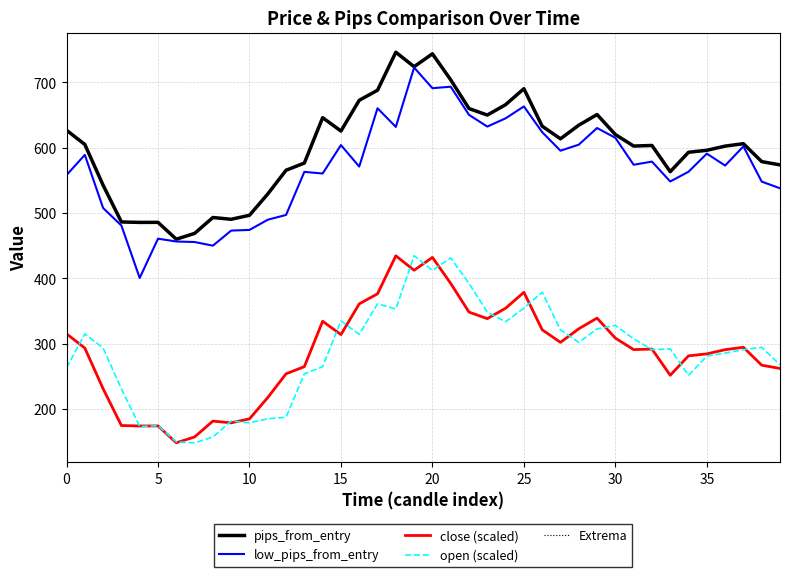

Does the chart have visible grid lines?

Yes